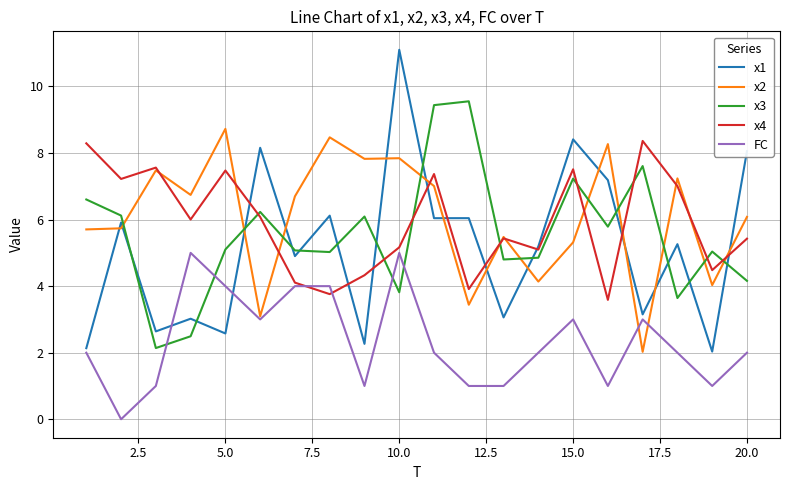

What is the difference between the maximum and minimum values in the x2 series?

6.7